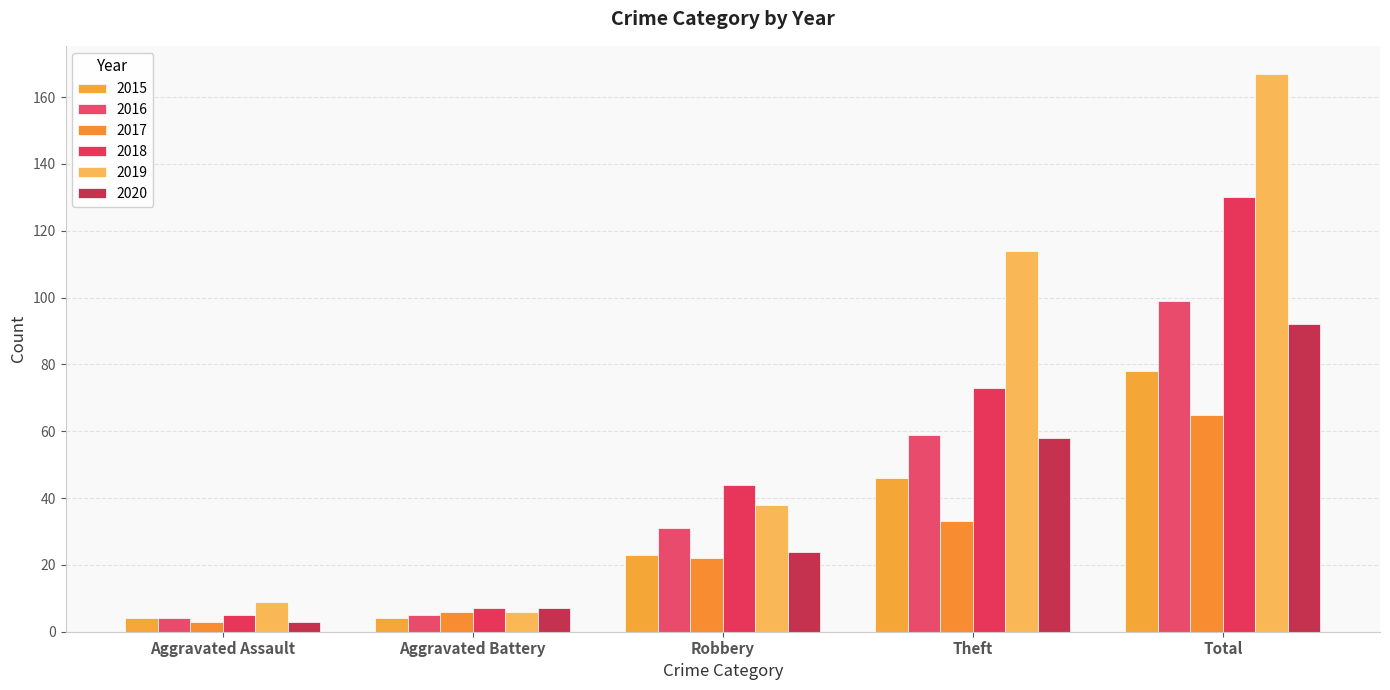

What is the spread (max minus min) of values at Robbery?

22